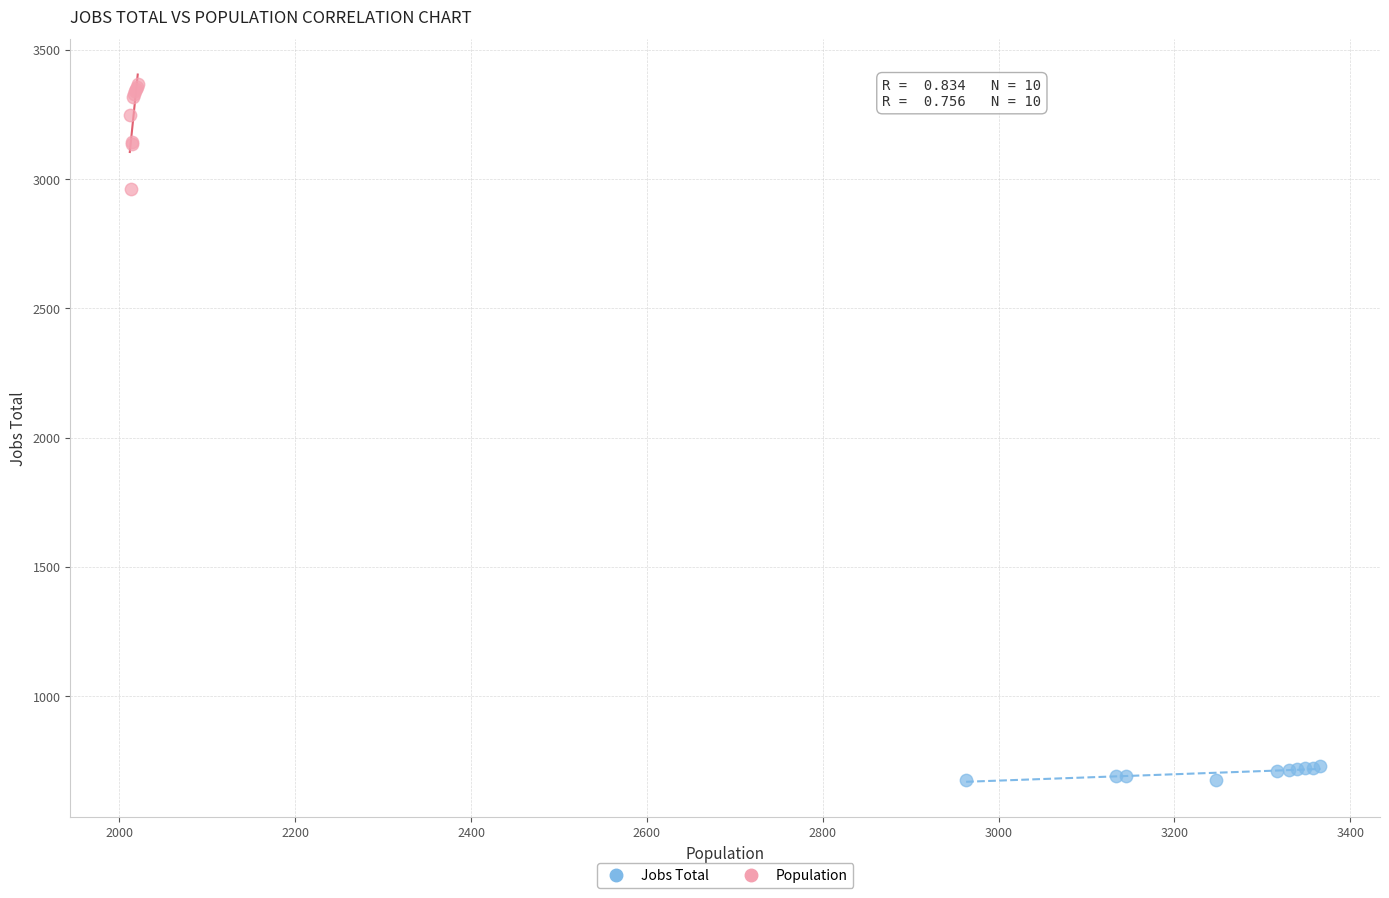

Which series contains the lowest Y value?

Jobs Total